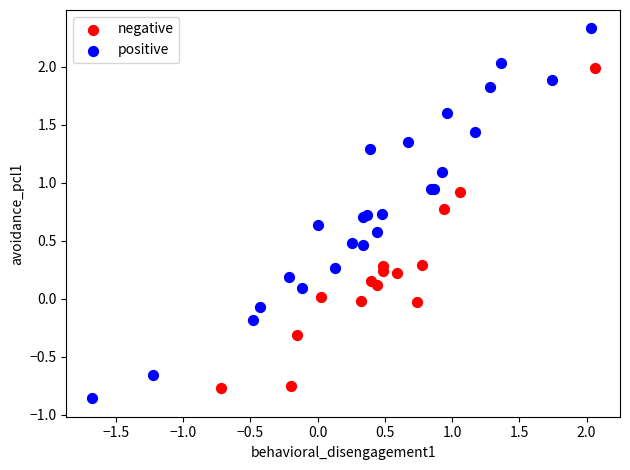

Which series contains the highest Y value?

positive